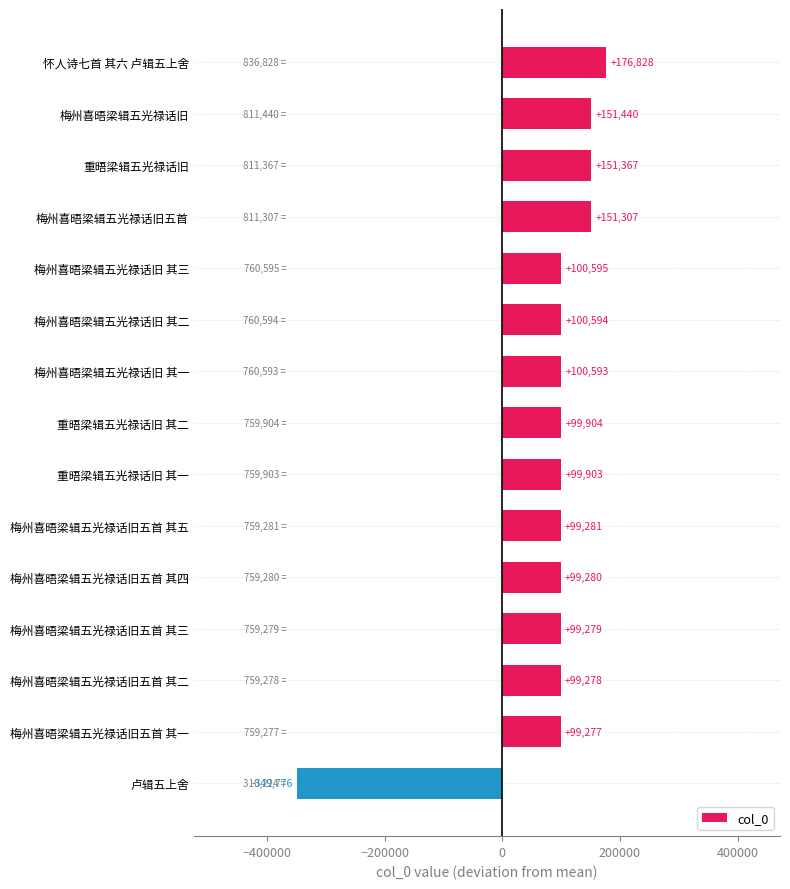

At which label is the value closest to -86474?

梅州喜晤梁辑五光禄话旧五首 其一